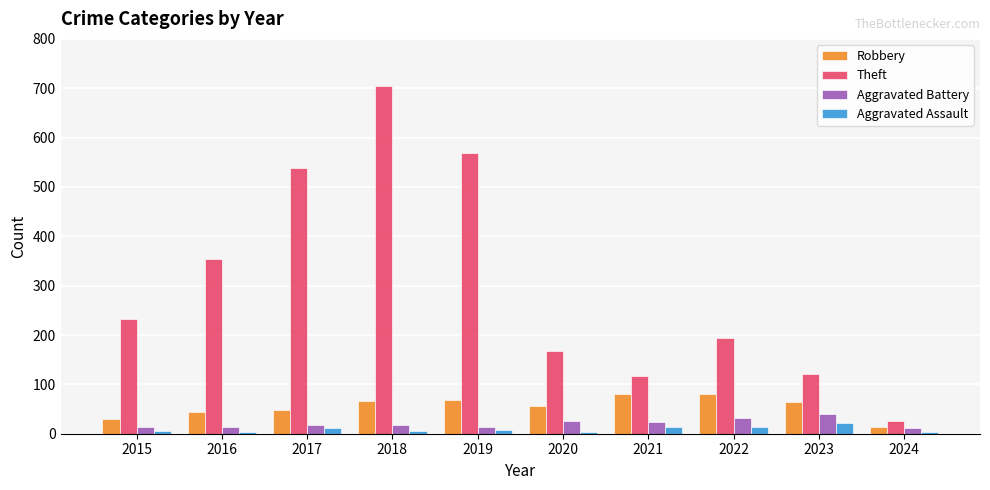

At which label is Theft closest to 365?

2016